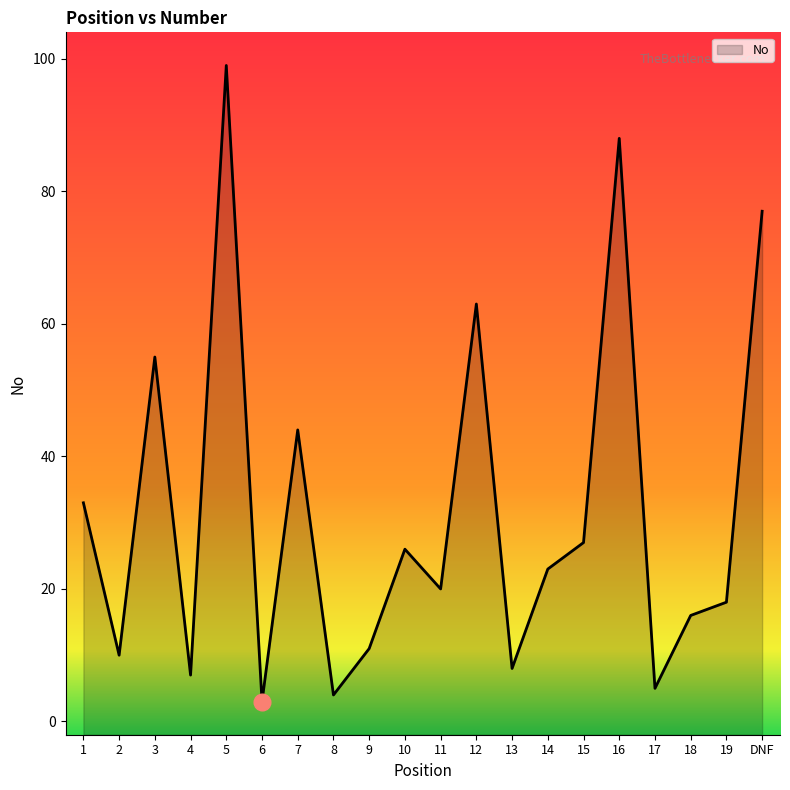

At which category does the data reach its first local peak?

3